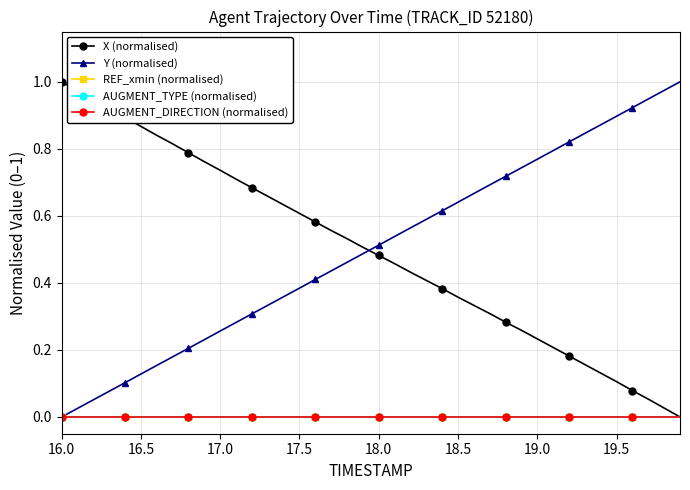

Does the chart have visible grid lines?

Yes